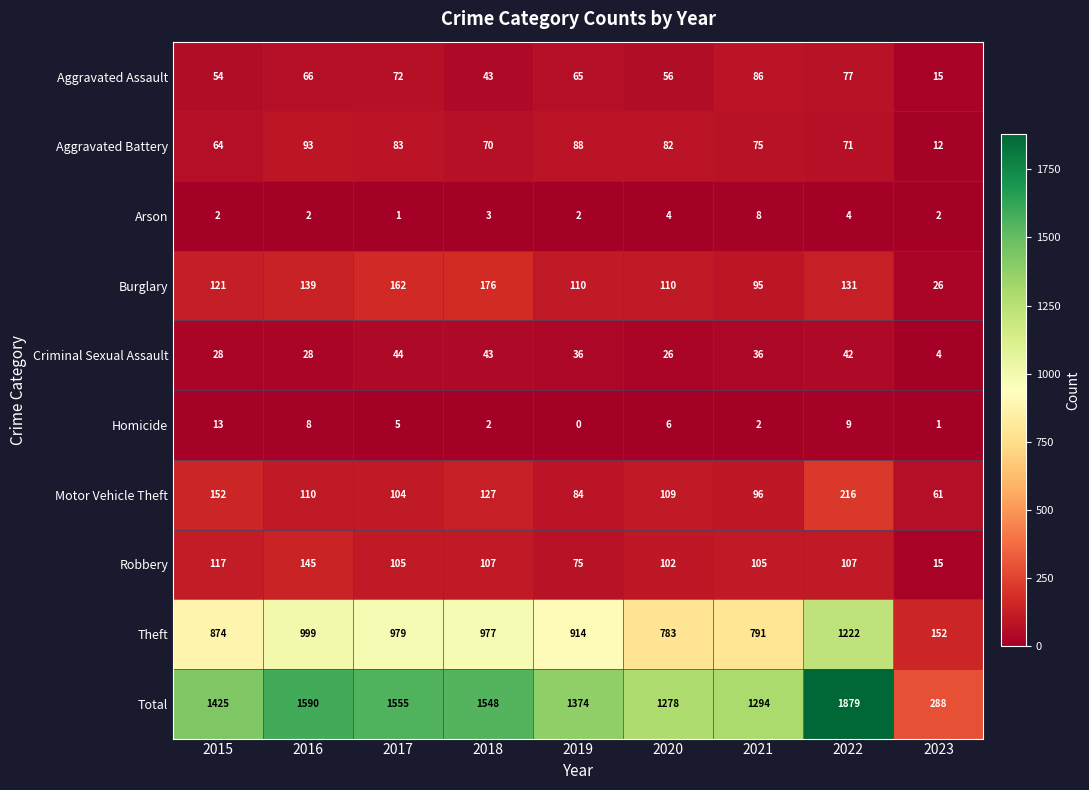

How many series are shown in this chart?

10